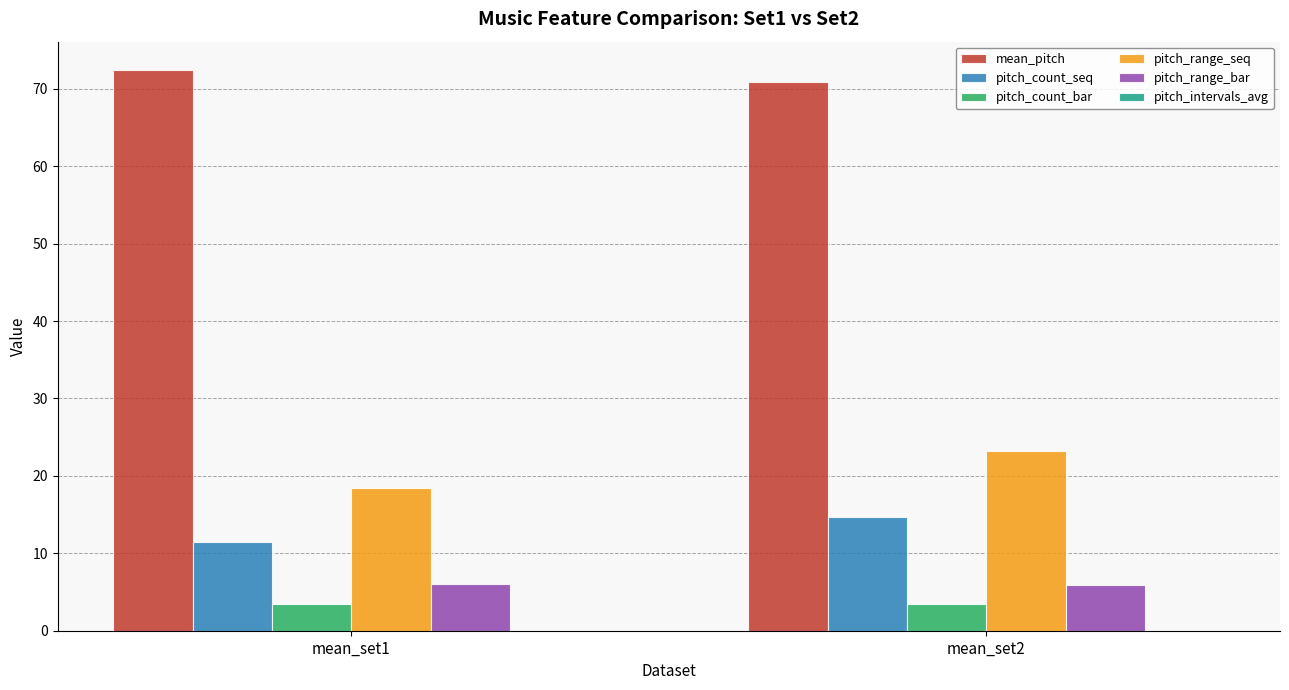

Which series has the widest spread of values?

pitch_range_seq